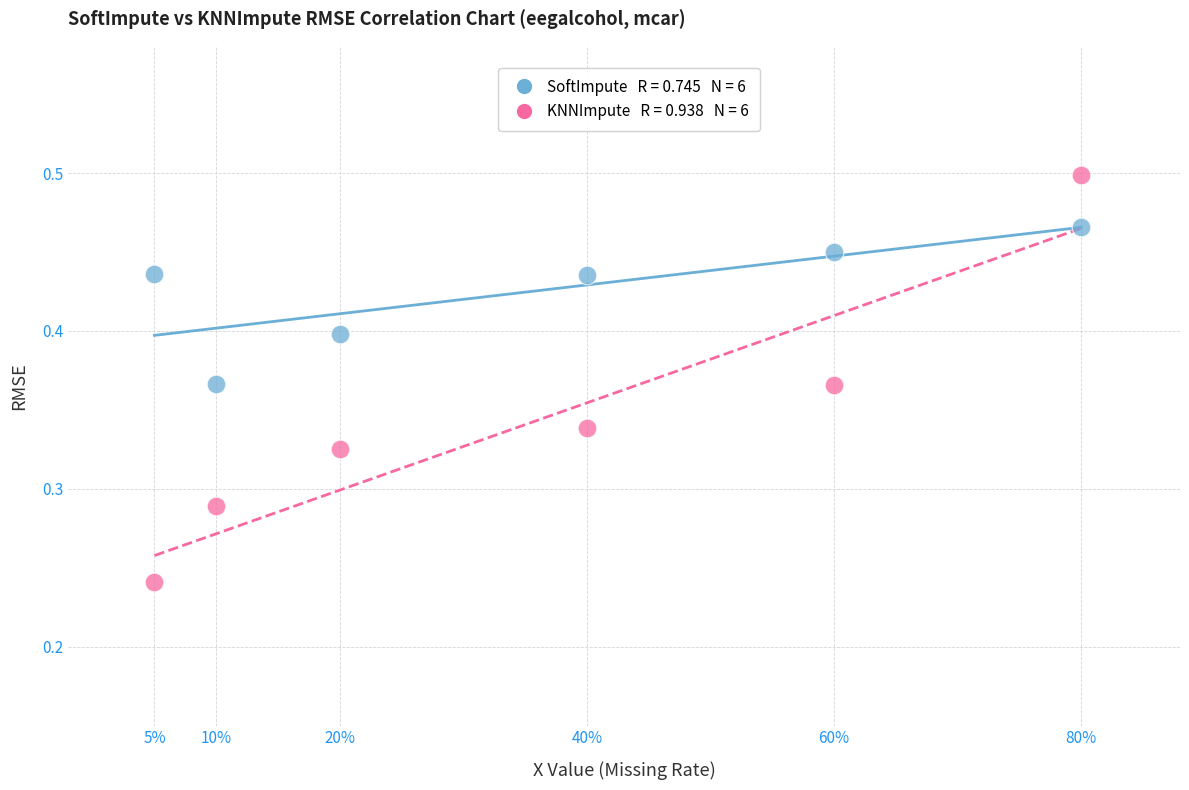

Across all data points, what is the range of X values (max minus min)?

0.8